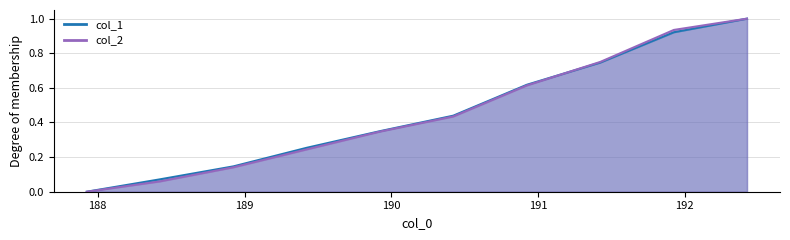

What is the maximum value shown in the chart?

1.0